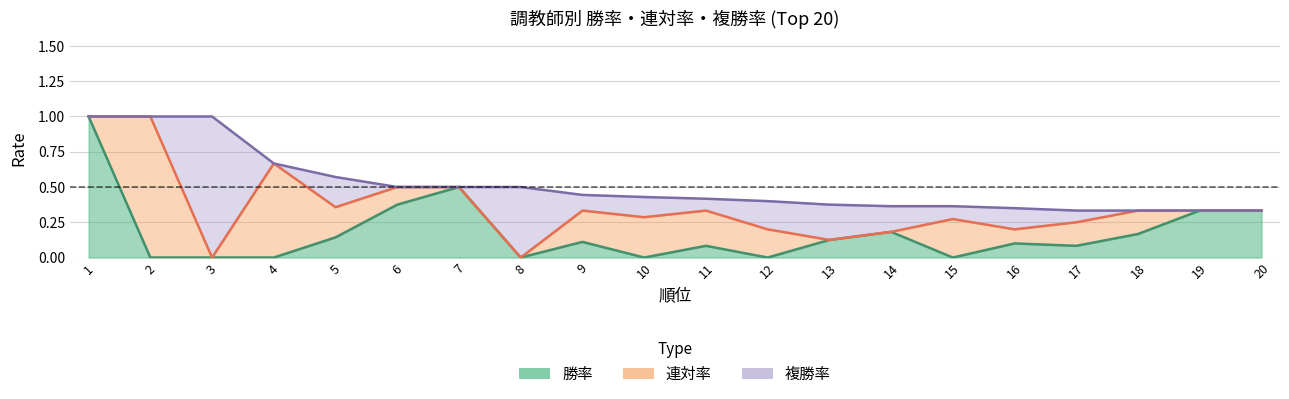

Is it true that 勝率 equals 0.0 at 3?

True